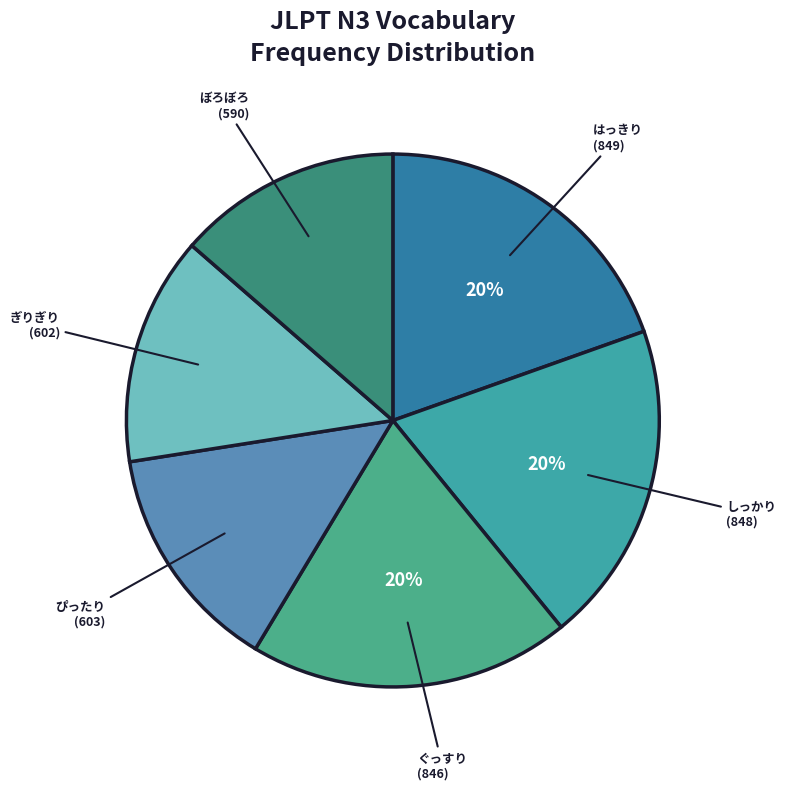

To the nearest percent, what is the average slice percentage?

17%